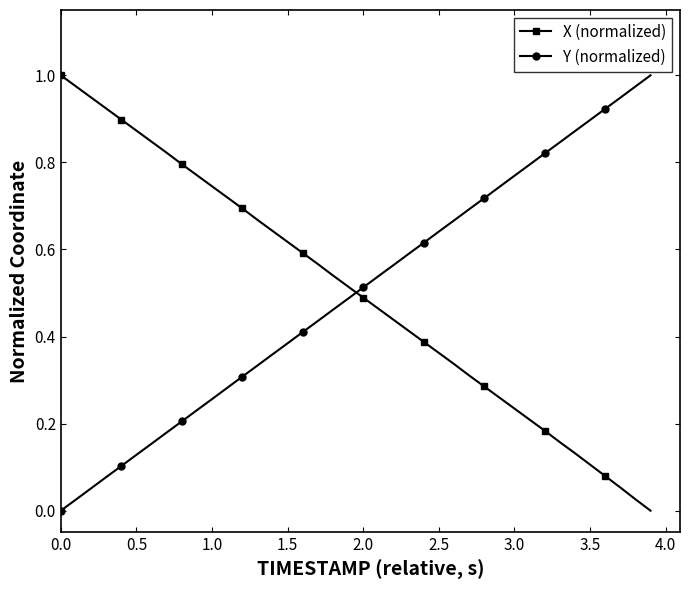

Which series ends up on top after the final intersection of Y (normalized) and X (normalized)?

Y (normalized)